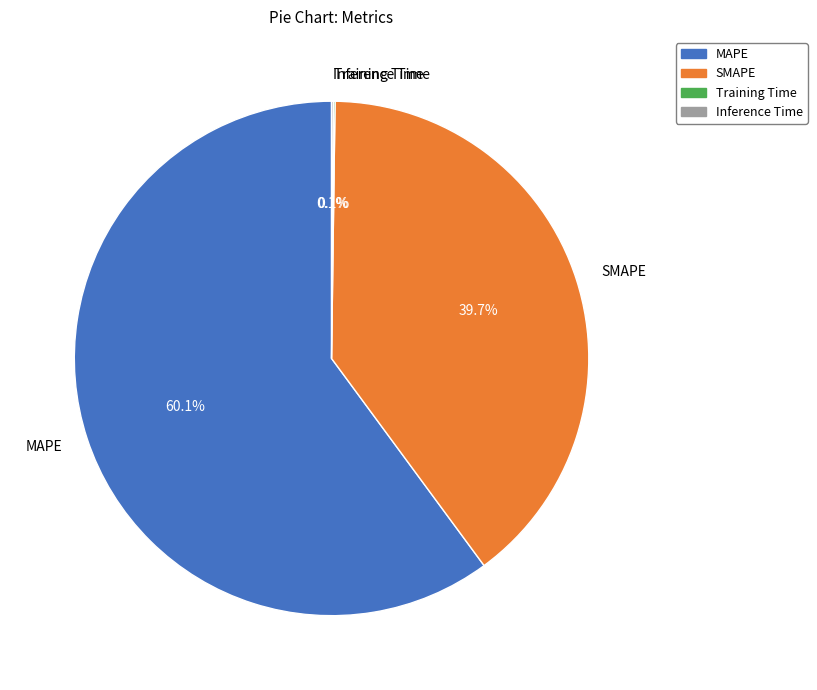

Do MAPE and SMAPE together represent more than half of the pie?

Yes